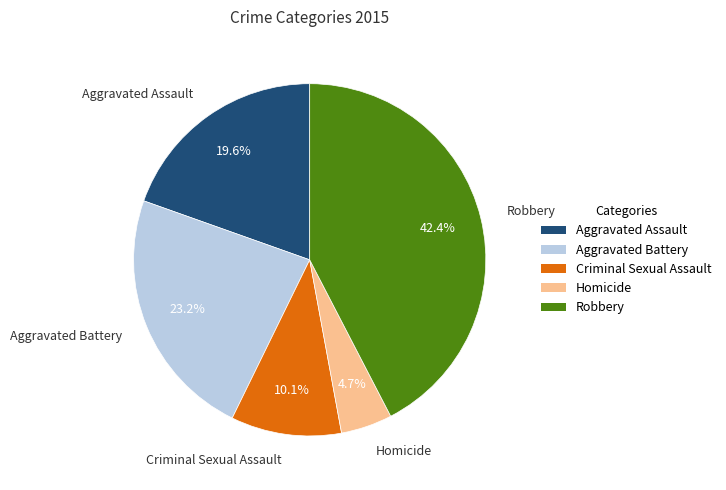

Which slice is the largest?

Robbery